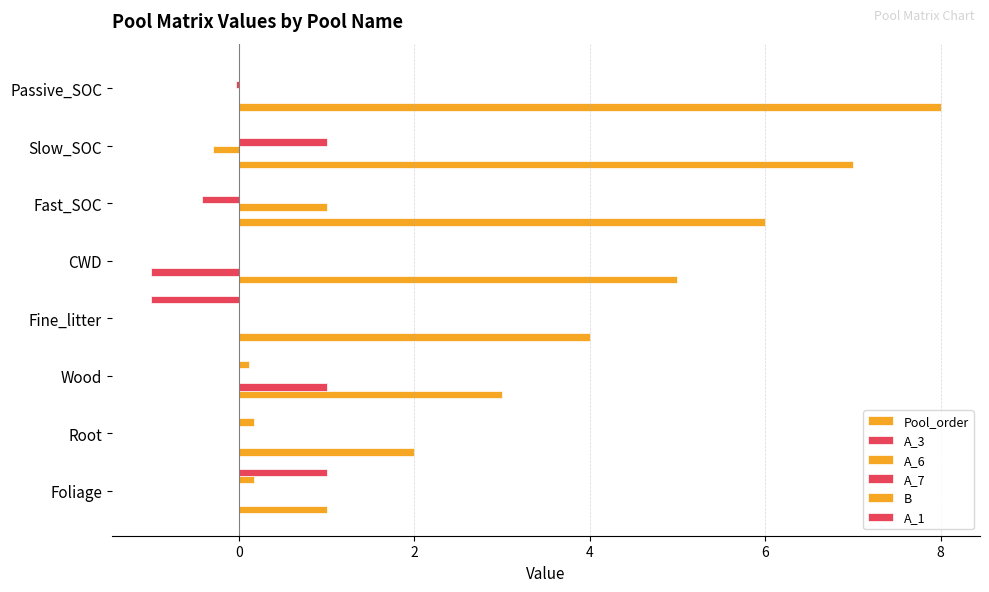

What position from the right is Wood?

6